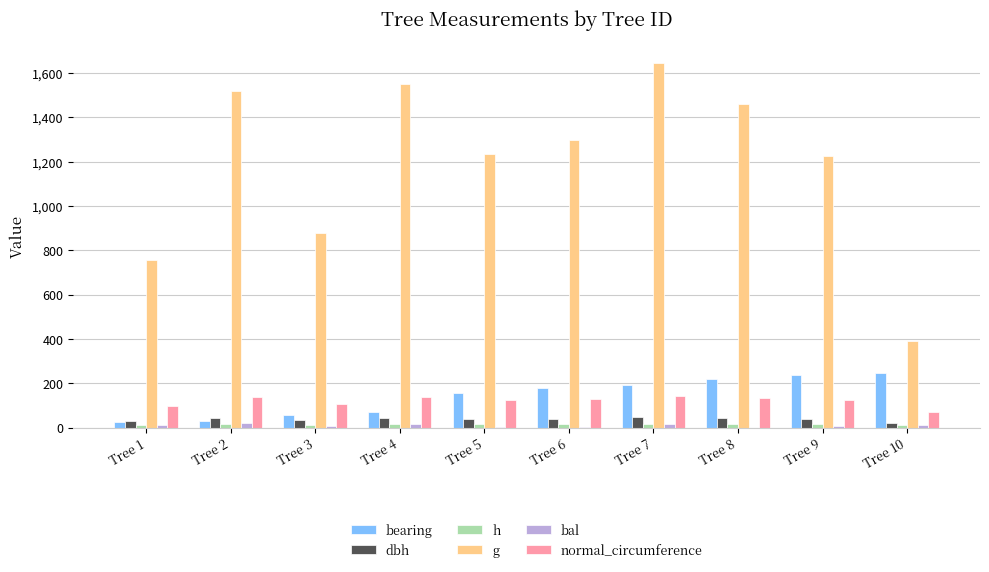

The value of bal at Tree 8 is 0.0. True or false?

True